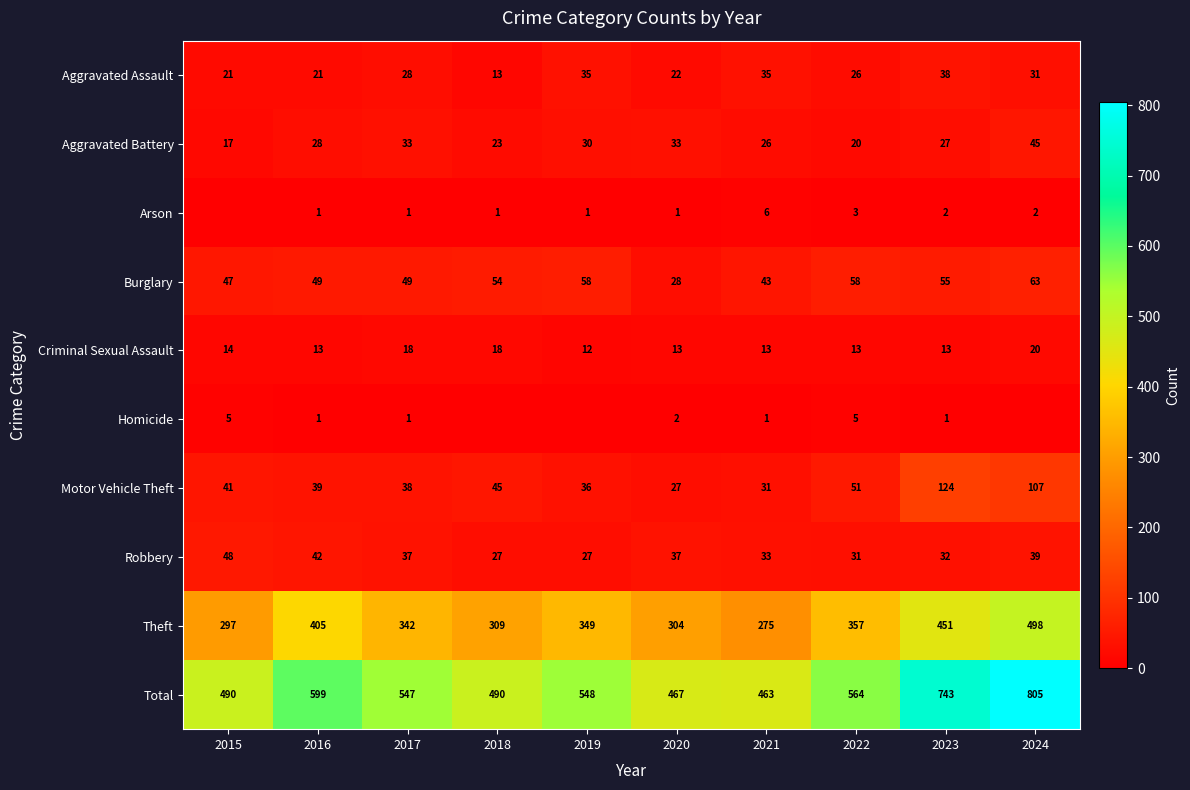

At how many categories does at least one series exceed 691?

2